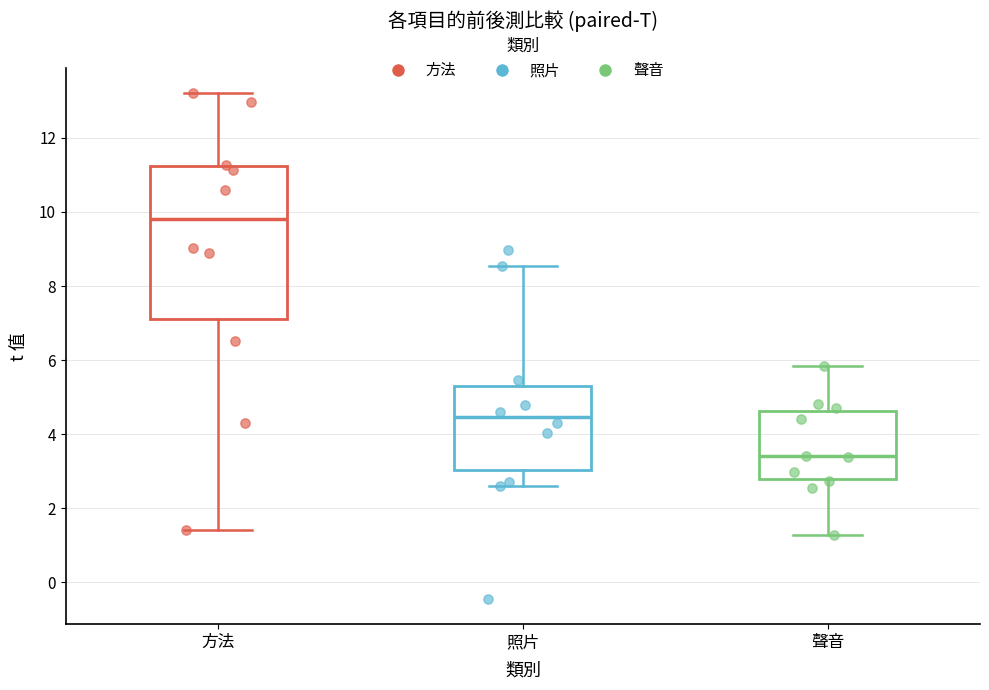

Which box's median line is the lowest?

聲音